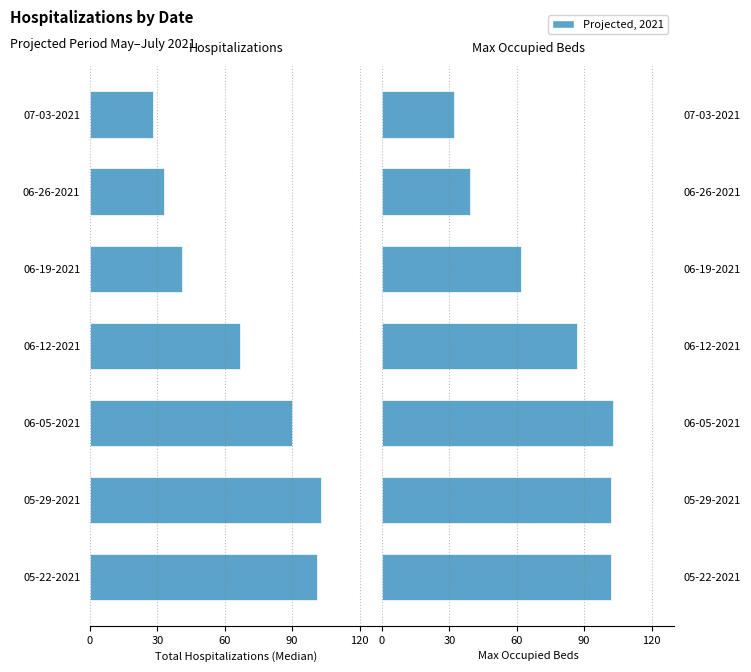

How many data points in Max Occupied Beds are less than 87?

3